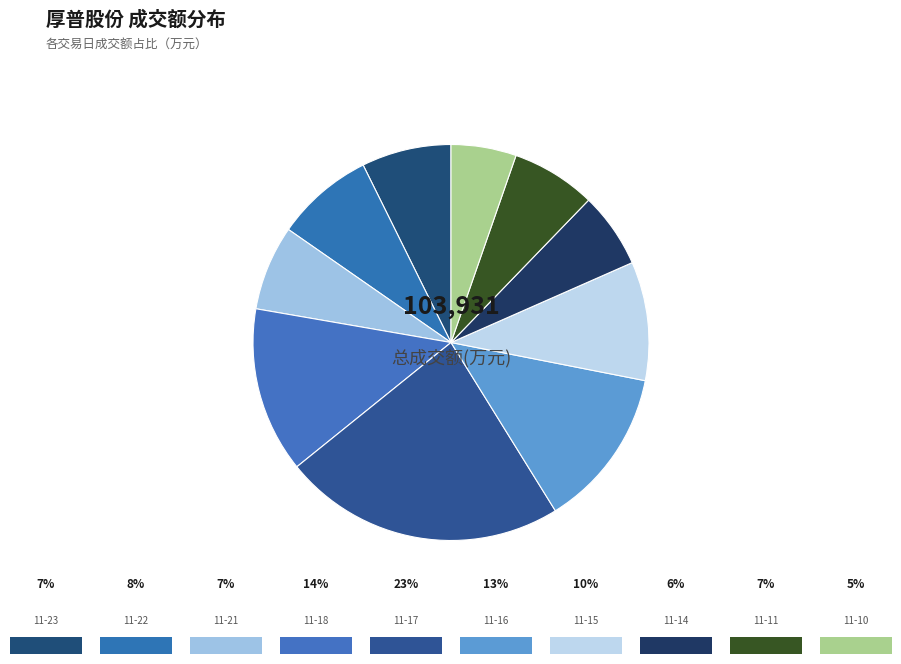

Count the number of slices in the pie.

10